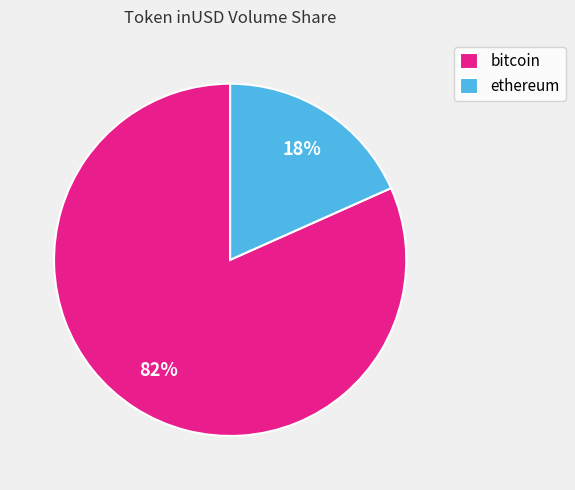

How many slices are in this pie chart?

2